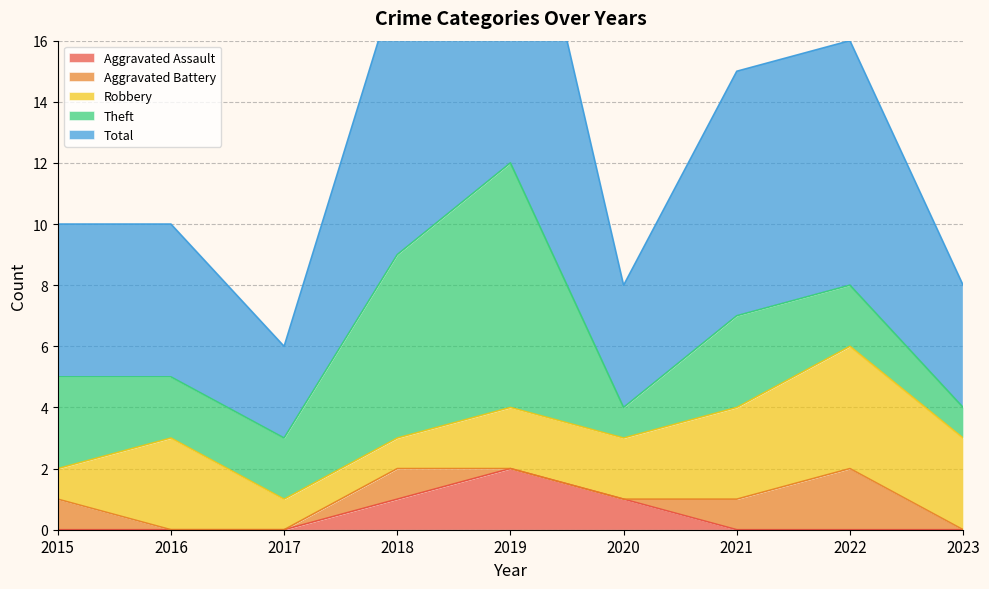

Reading left to right, list all the values displayed in this chart.

Aggravated Assault: 0	0	0	1	2	1	0	0	0
Aggravated Battery: 1	0	0	1	0	0	1	2	0
Robbery: 1	3	1	1	2	2	3	4	3
Theft: 3	2	2	6	8	1	3	2	1
Total: 5	5	3	9	12	4	8	8	4